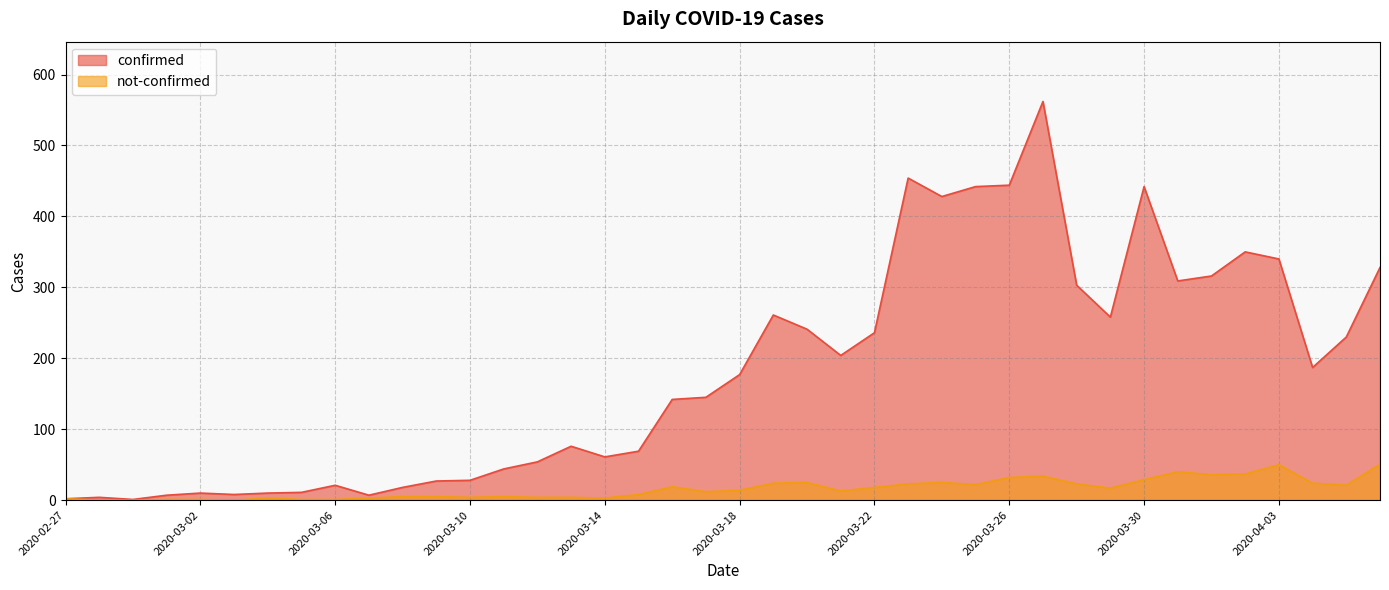

Which series changed the most between 2020-03-01 and 2020-03-04?

confirmed